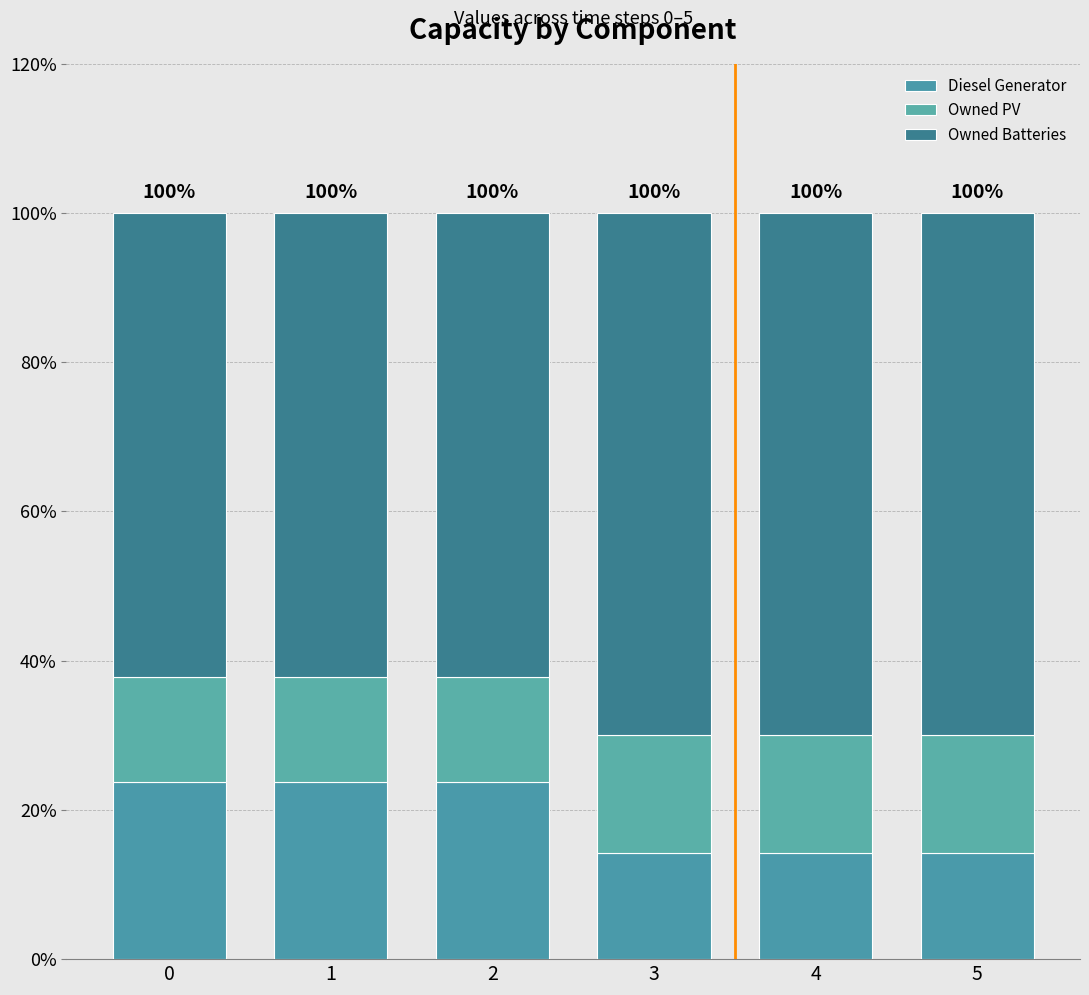

At how many categories does at least one series exceed 49?

6